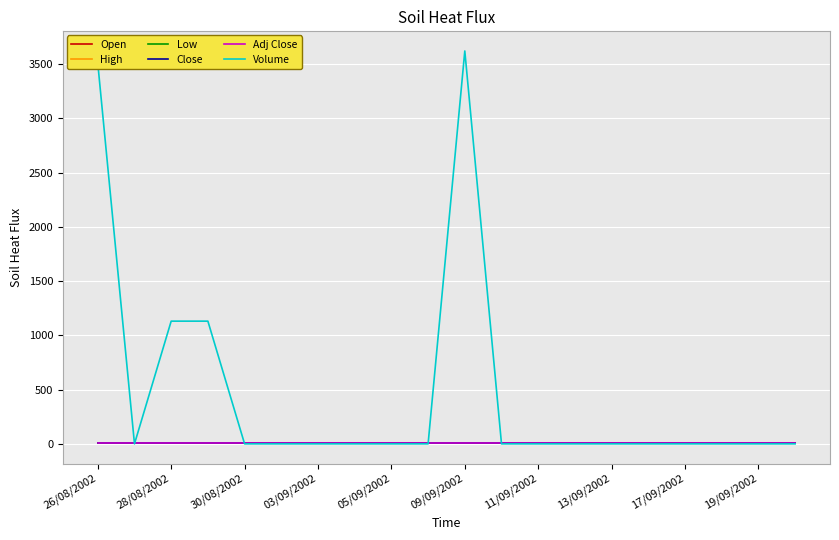

Reading left to right, list all the values displayed in this chart.

Open: 10.6	10.6	10.6	10.6	10.6	10.6	10.6	10.6	10.6	10.6	10.6	10.6	10.6	10.6	10.6	10.6	10.6	10.6	10.6	10.6
High: 10.6	10.6	10.6	10.6	10.6	10.6	10.6	10.6	10.6	10.6	10.6	10.6	10.6	10.6	10.6	10.6	10.6	10.6	10.6	10.6
Low: 10.6	10.6	10.6	10.6	10.6	10.6	10.6	10.6	10.6	10.6	10.6	10.6	10.6	10.6	10.6	10.6	10.6	10.6	10.6	10.6
Close: 10.6	10.6	10.6	10.6	10.6	10.6	10.6	10.6	10.6	10.6	10.6	10.6	10.6	10.6	10.6	10.6	10.6	10.6	10.6	10.6
Adj Close: 10.6	10.6	10.6	10.6	10.6	10.6	10.6	10.6	10.6	10.6	10.6	10.6	10.6	10.6	10.6	10.6	10.6	10.6	10.6	10.6
Volume: 3508.0	0.0	1131.0	1131.0	0.0	0.0	0.0	0.0	0.0	0.0	3621.0	0.0	0.0	0.0	0.0	0.0	0.0	0.0	0.0	0.0